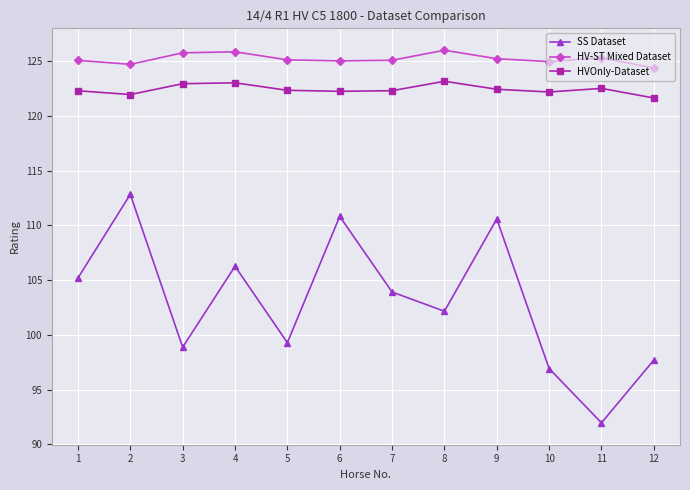

True or false: HV-ST Mixed Dataset and SS Dataset cross at least once.

False